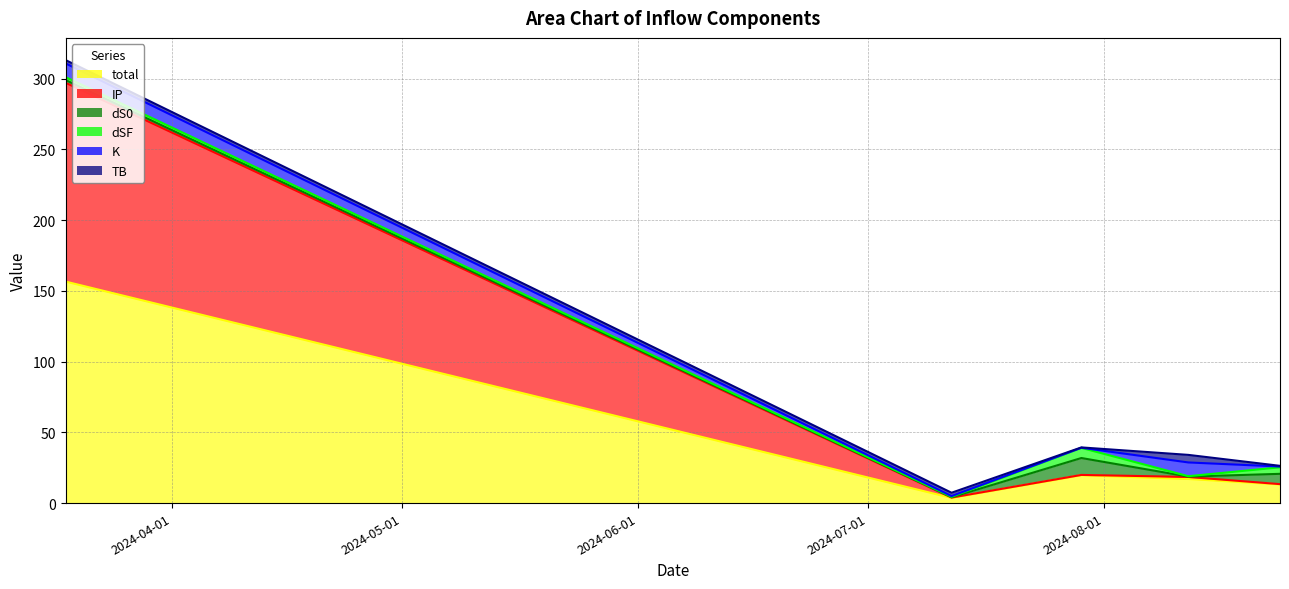

How many times do dS0 and IP cross each other?

3